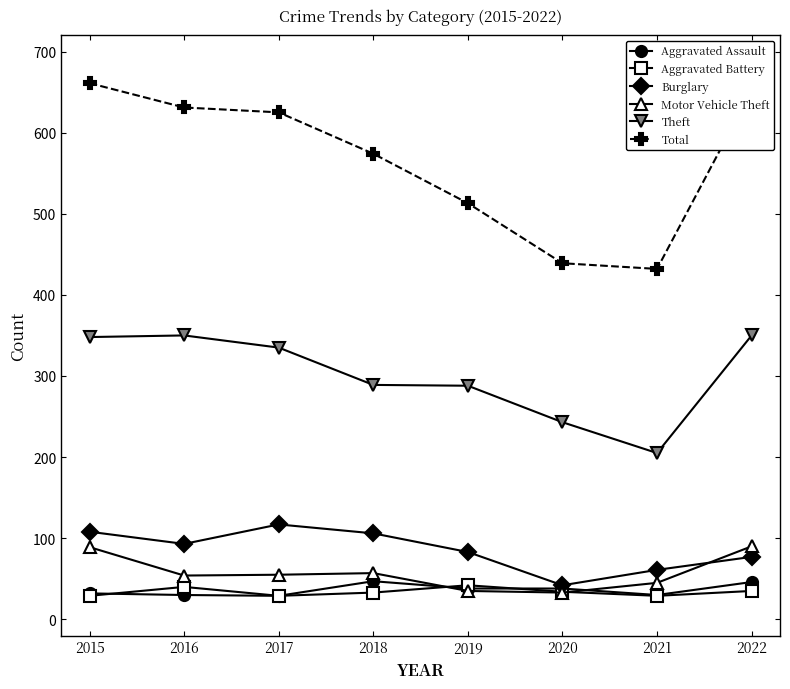

Is this an area chart (filled region under the line)?

No